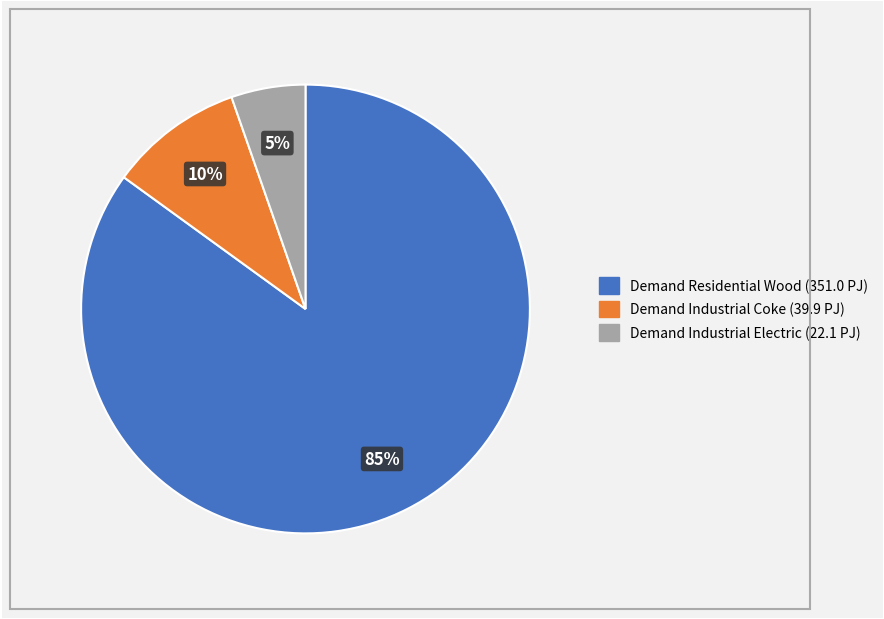

Is there a majority slice in this chart?

Yes